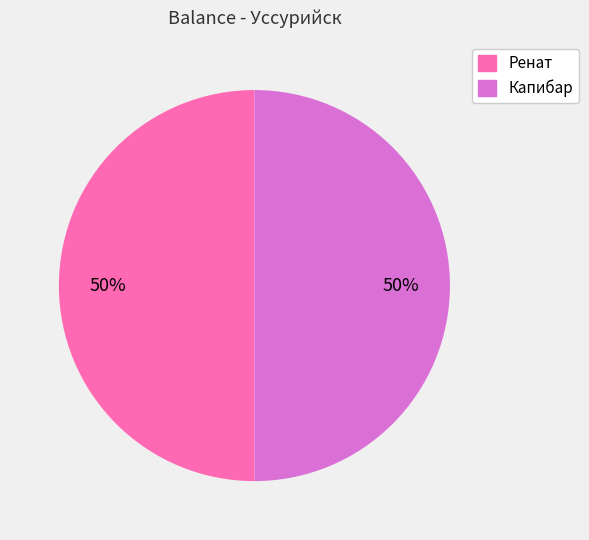

How many segments does this pie chart have?

2